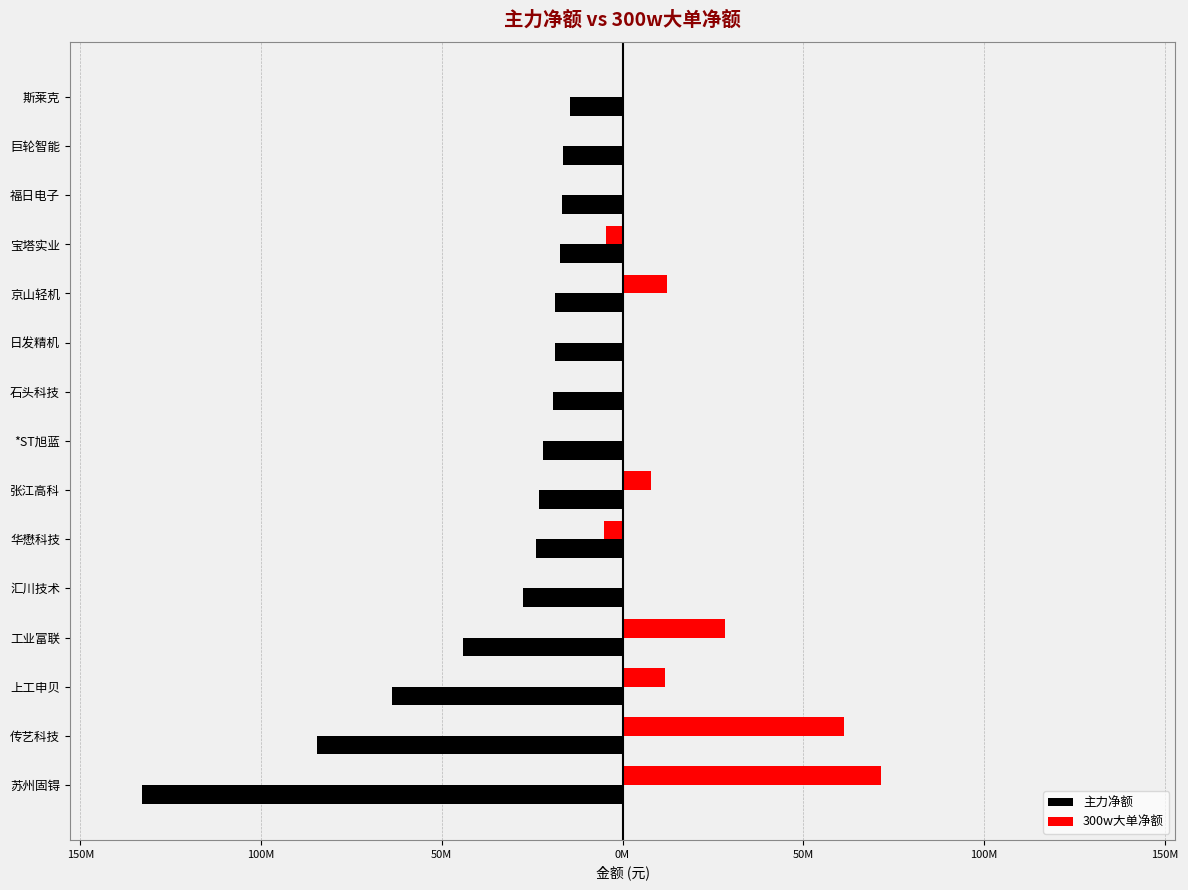

What are all the series names shown in the legend?

主力净额, 300w大单净额